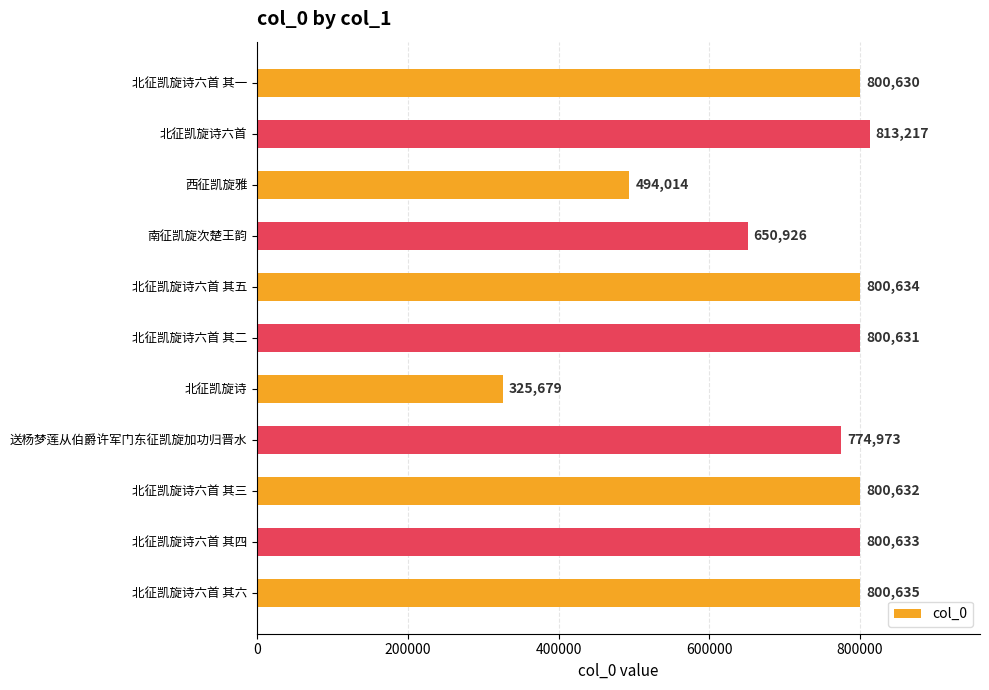

How many values are below 800631?

5